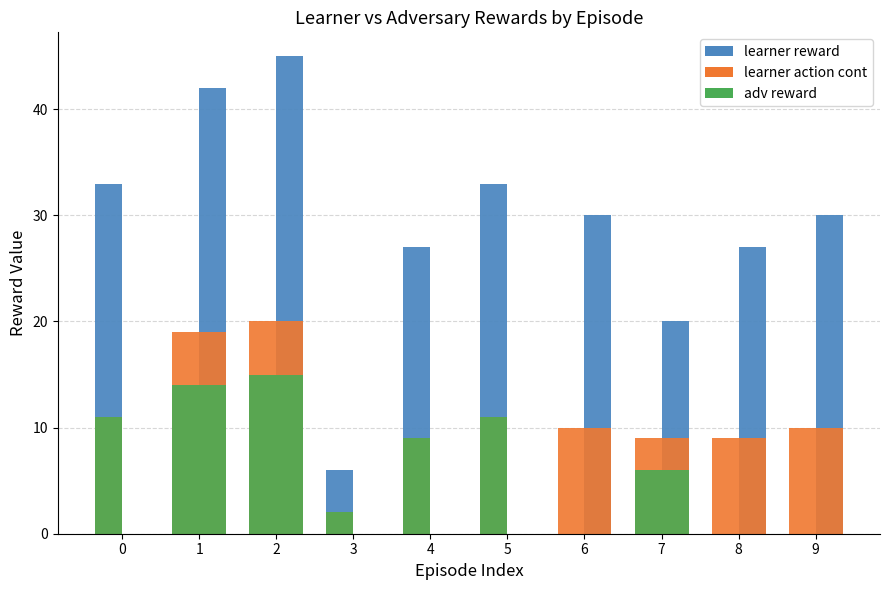

The value of learner action cont at 2 is 12. True or false?

False